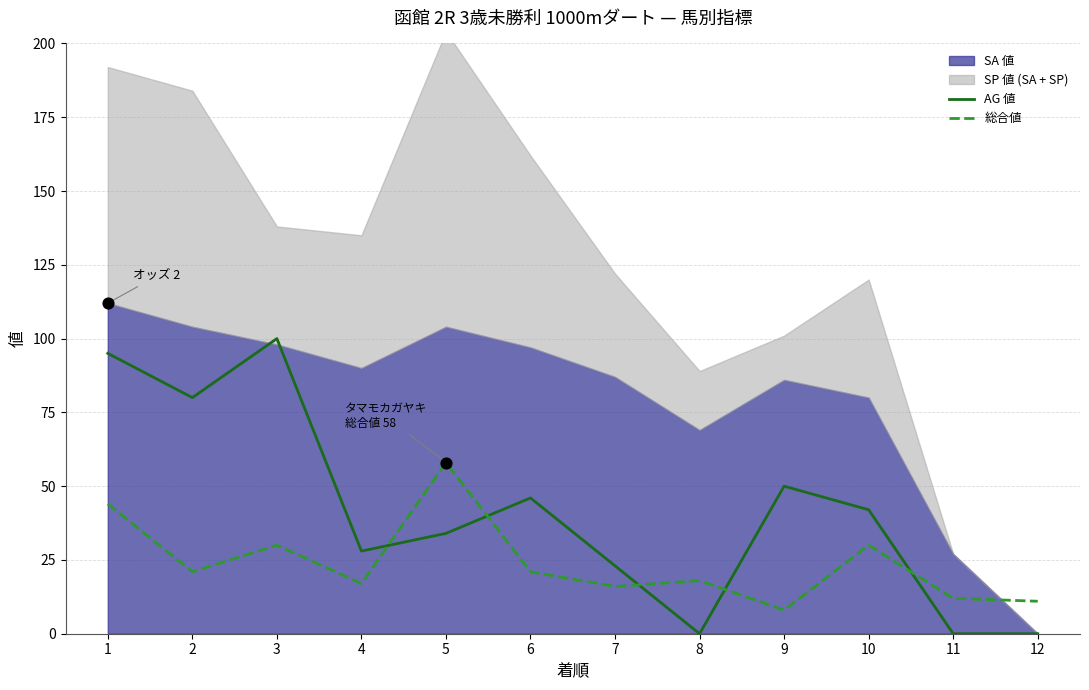

True or false: AG 値 has a value of 50 at 9.

True